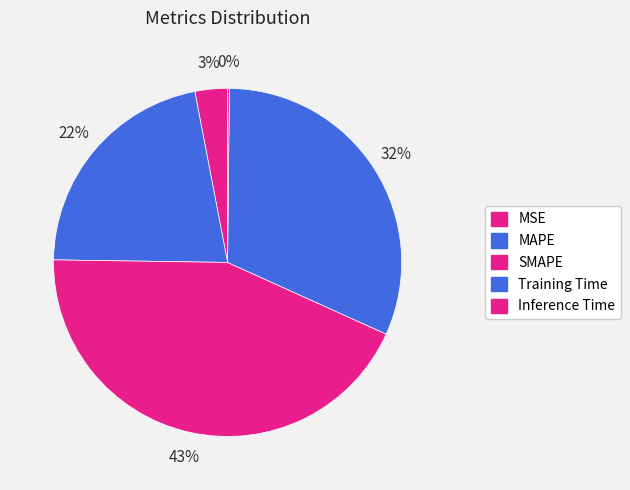

Count the number of slices in the pie.

5